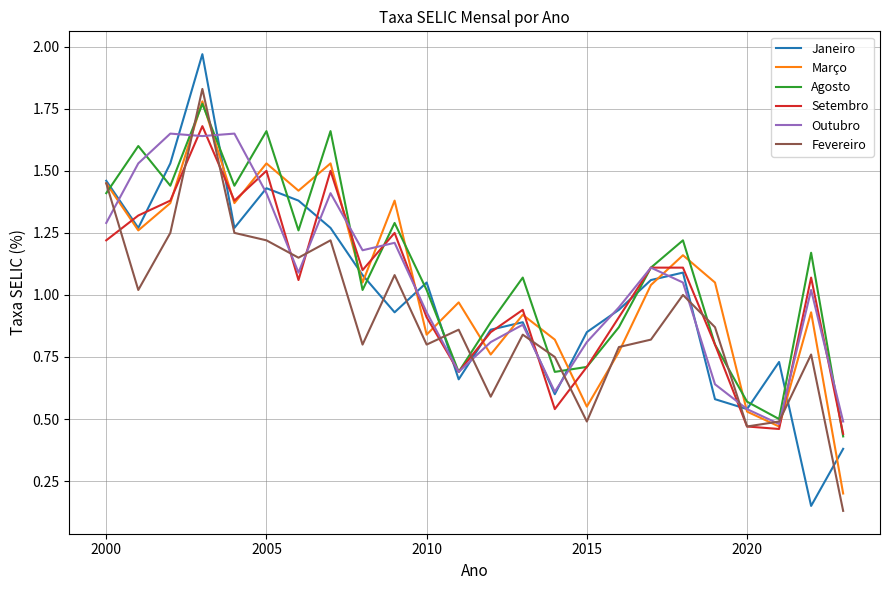

Which series has the widest spread of values?

Janeiro